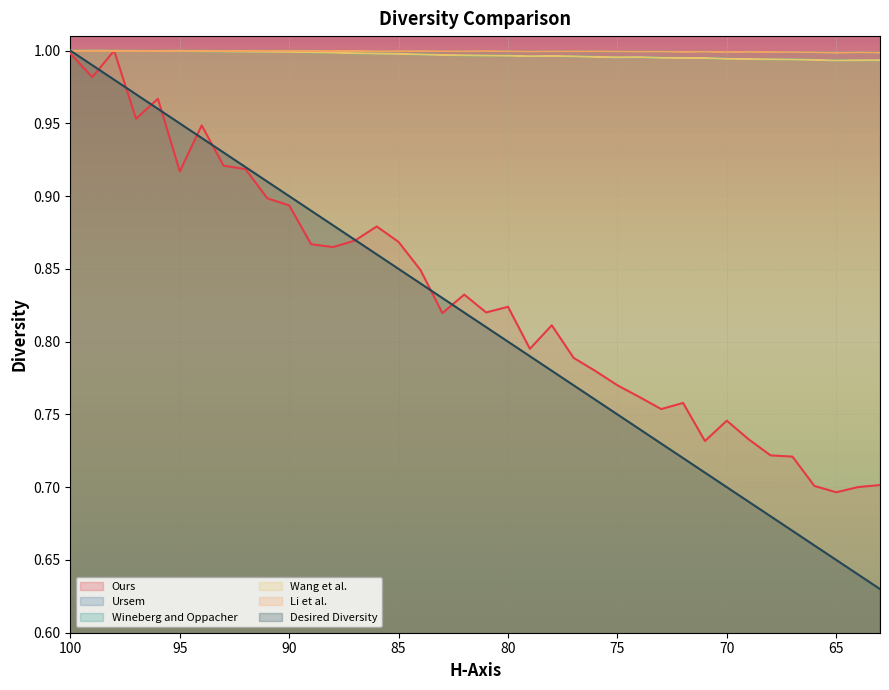

Reading left to right, list all the values displayed in this chart.

Ours: 1.0	1.0	1.0	1.0	1.0	0.9	0.9	0.9	0.9	0.9	0.9	0.9	0.9	0.9	0.9	0.9	0.8	0.8	0.8	0.8	0.8	0.8	0.8	0.8	0.8	0.8	0.8	0.8	0.8	0.7	0.7	0.7	0.7	0.7	0.7	0.7	0.7	0.7
Ursem: 1.0	1.0	1.0	1.0	1.0	1.0	1.0	1.0	1.0	1.0	1.0	1.0	1.0	1.0	1.0	1.0	1.0	1.0	1.0	1.0	1.0	1.0	1.0	1.0	1.0	1.0	1.0	1.0	1.0	1.0	1.0	1.0	1.0	1.0	1.0	1.0	1.0	1.0
Wineberg and Oppacher: 1.0	1.0	1.0	1.0	1.0	1.0	1.0	1.0	1.0	1.0	1.0	1.0	1.0	1.0	1.0	1.0	1.0	1.0	1.0	1.0	1.0	1.0	1.0	1.0	1.0	1.0	1.0	1.0	1.0	1.0	1.0	1.0	1.0	1.0	1.0	1.0	1.0	1.0
Wang et al.: 1.0	1.0	1.0	1.0	1.0	1.0	1.0	1.0	1.0	1.0	1.0	1.0	1.0	1.0	1.0	1.0	1.0	1.0	1.0	1.0	1.0	1.0	1.0	1.0	1.0	1.0	1.0	1.0	1.0	1.0	1.0	1.0	1.0	1.0	1.0	1.0	1.0	1.0
Li et al.: 1.0	1.0	1.0	1.0	1.0	1.0	1.0	1.0	1.0	1.0	1.0	1.0	1.0	1.0	1.0	1.0	1.0	1.0	1.0	1.0	1.0	1.0	1.0	1.0	1.0	1.0	1.0	1.0	1.0	1.0	1.0	1.0	1.0	1.0	1.0	1.0	1.0	1.0
Desired Diversity: 1.0	1.0	1.0	1.0	1.0	0.9	0.9	0.9	0.9	0.9	0.9	0.9	0.9	0.9	0.9	0.8	0.8	0.8	0.8	0.8	0.8	0.8	0.8	0.8	0.8	0.8	0.7	0.7	0.7	0.7	0.7	0.7	0.7	0.7	0.7	0.7	0.6	0.6